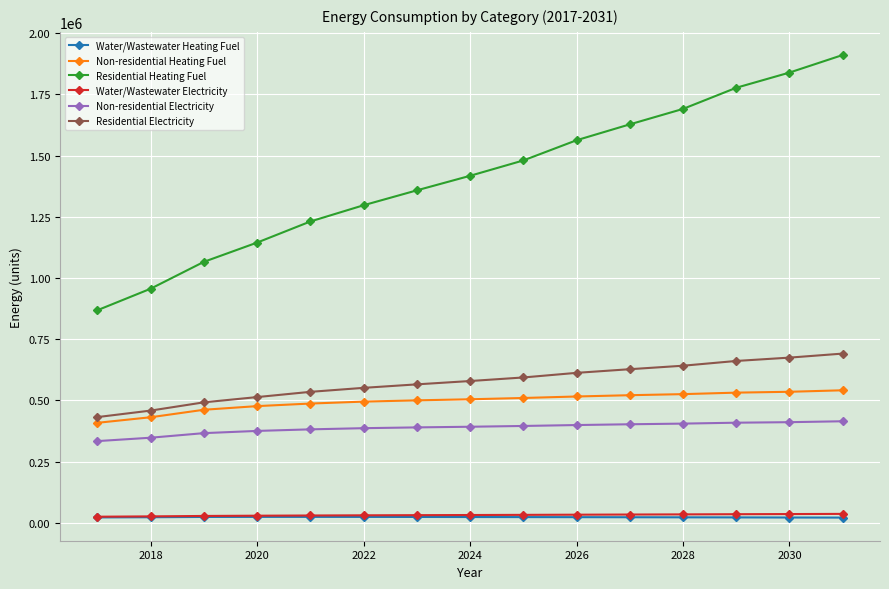

Which series has the largest total across all categories?

Residential Heating Fuel